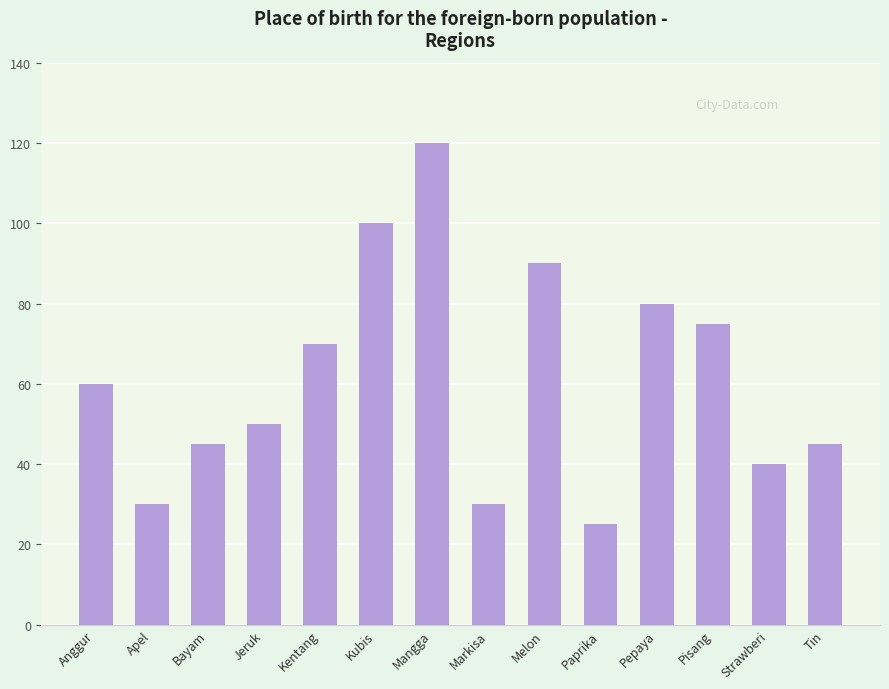

What is the average value?

61